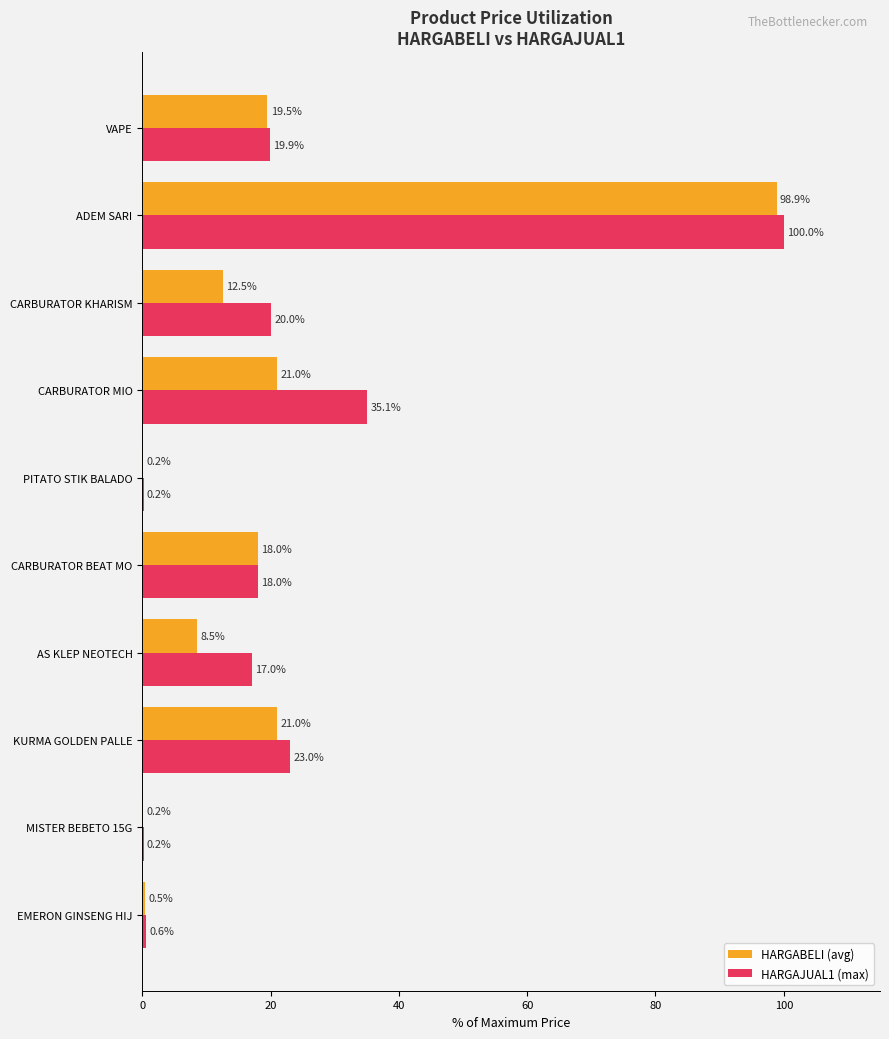

What is the maximum value for HARGABELI (avg)?

98.9